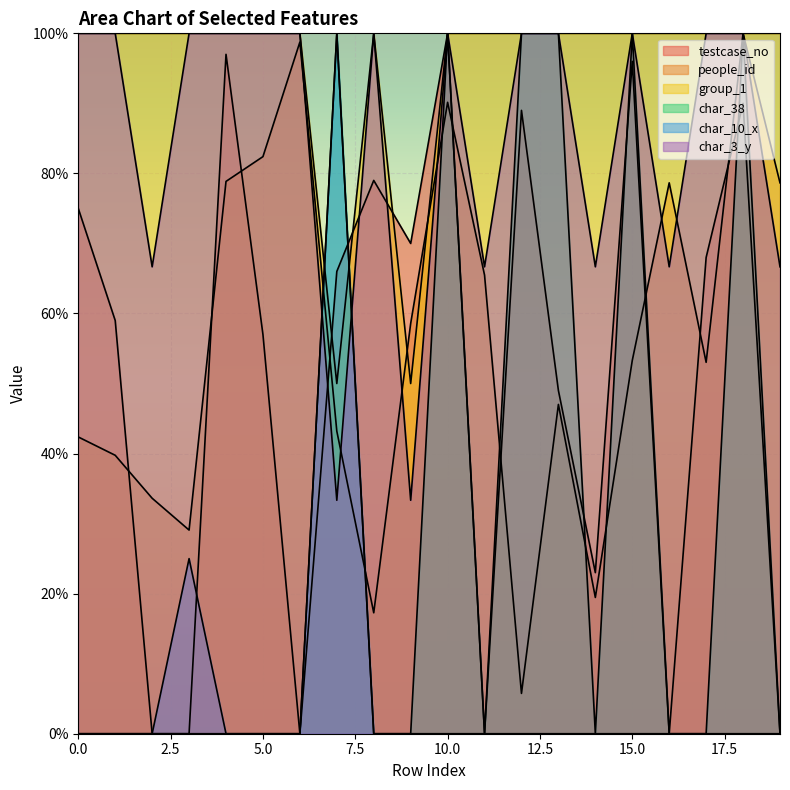

Count the char_38 values in the range 0 to 1.

20